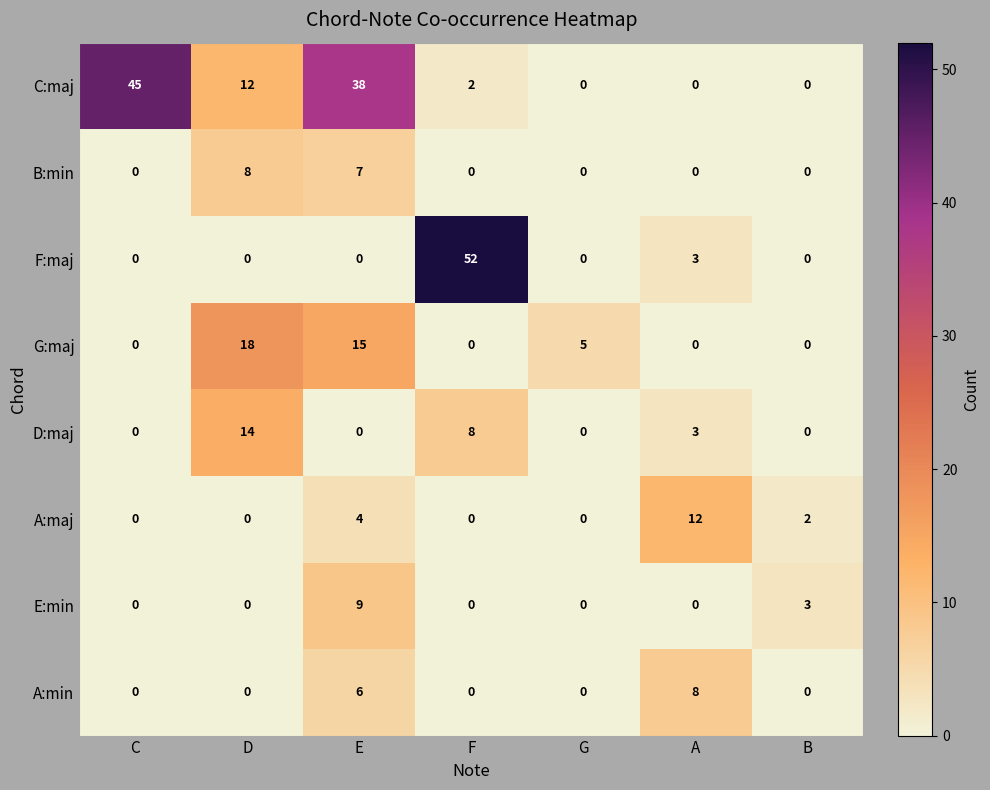

Which series changed the most between C and A?

C:maj